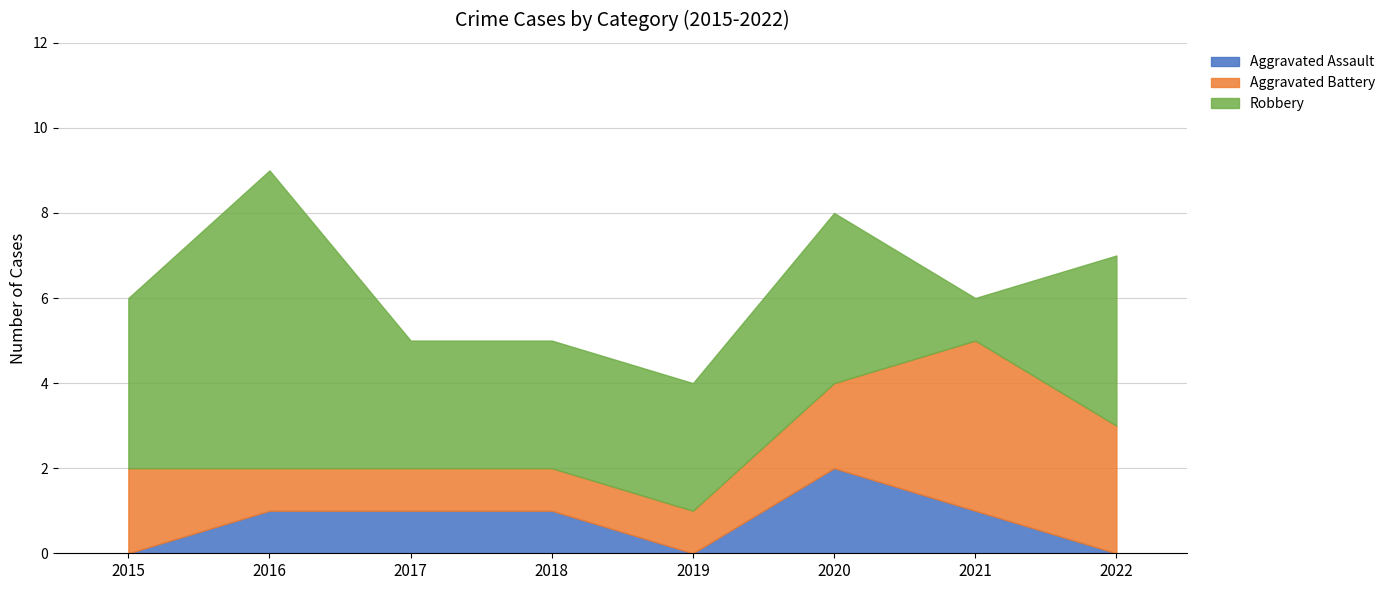

Where does the Robbery series first go above 4?

2016